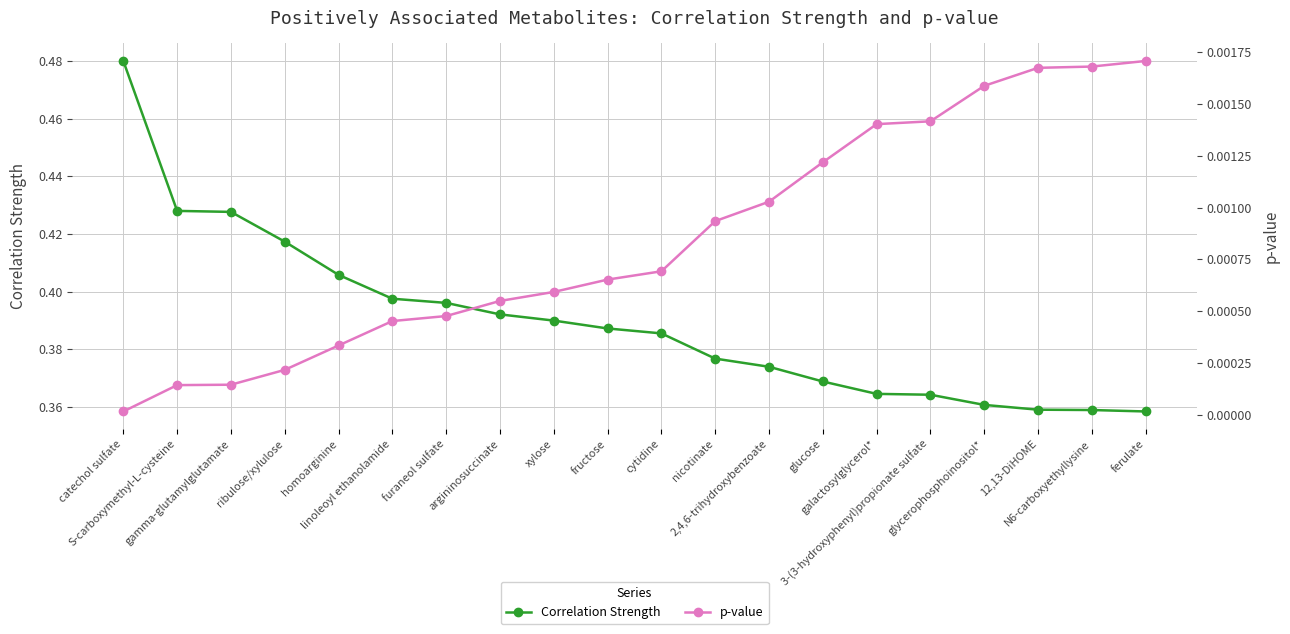

Which category has the lowest value in the Correlation Strength series?

ferulate